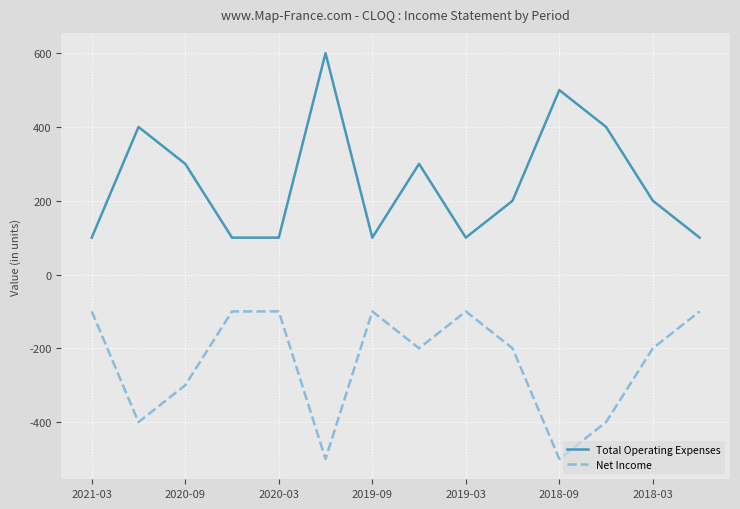

Count the Total Operating Expenses values in the range 100 to 400.

12